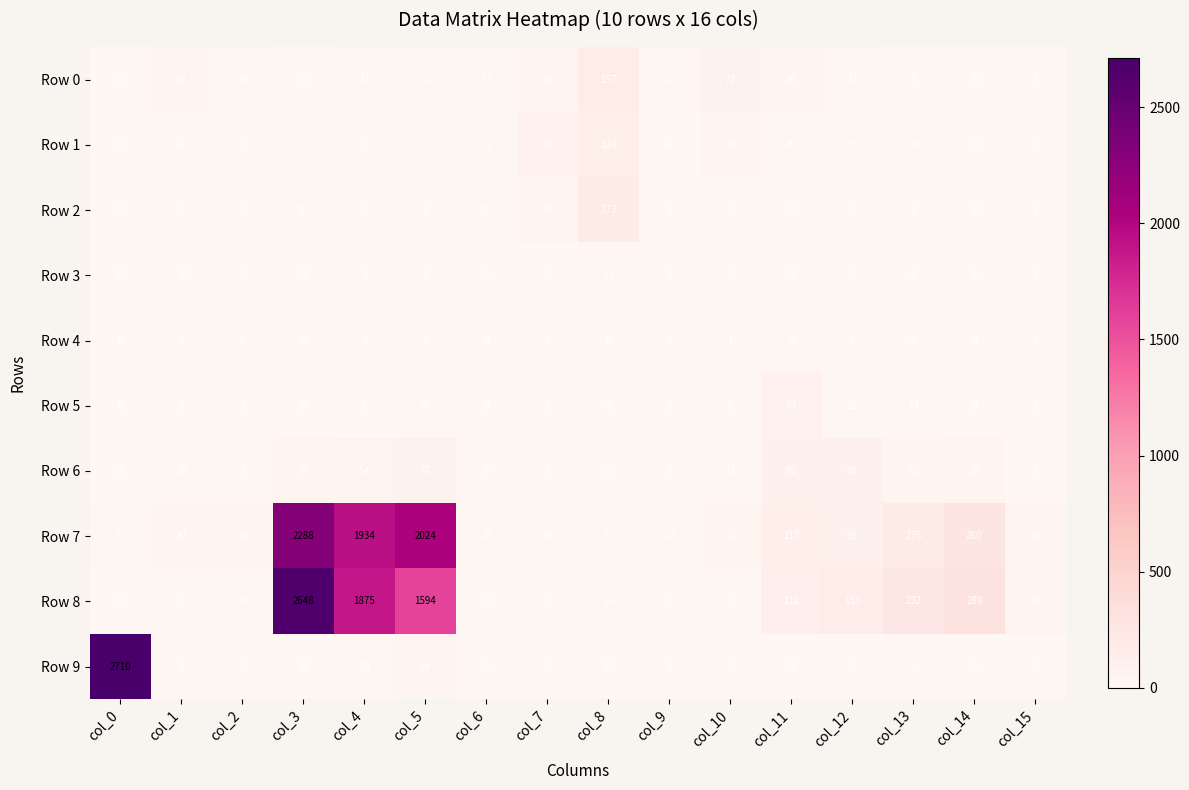

At which category is the sum across all series the highest?

col_3